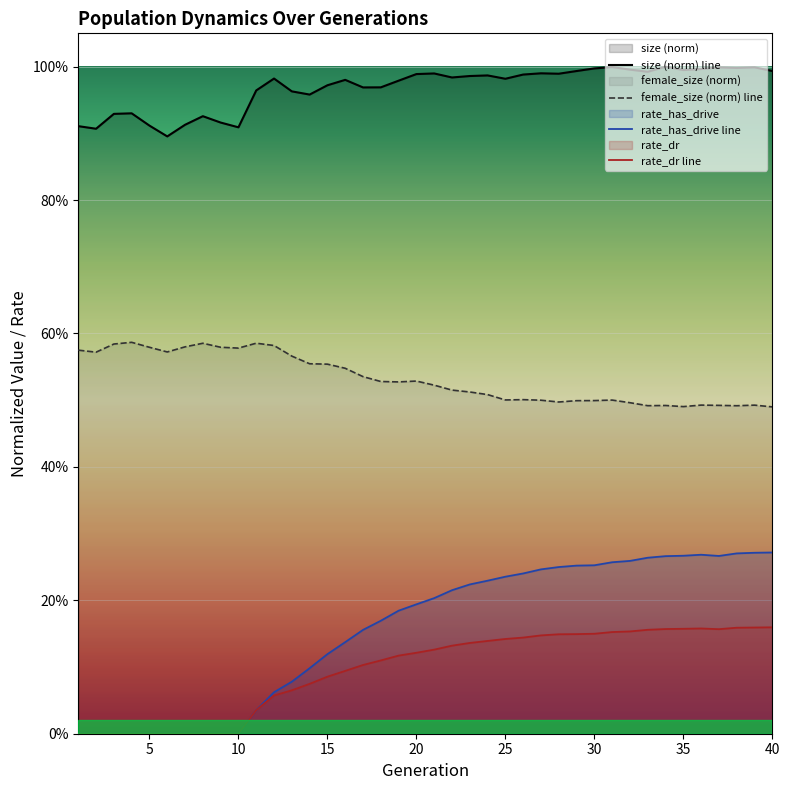

How many interior local valleys does the size (norm) line series have?

11